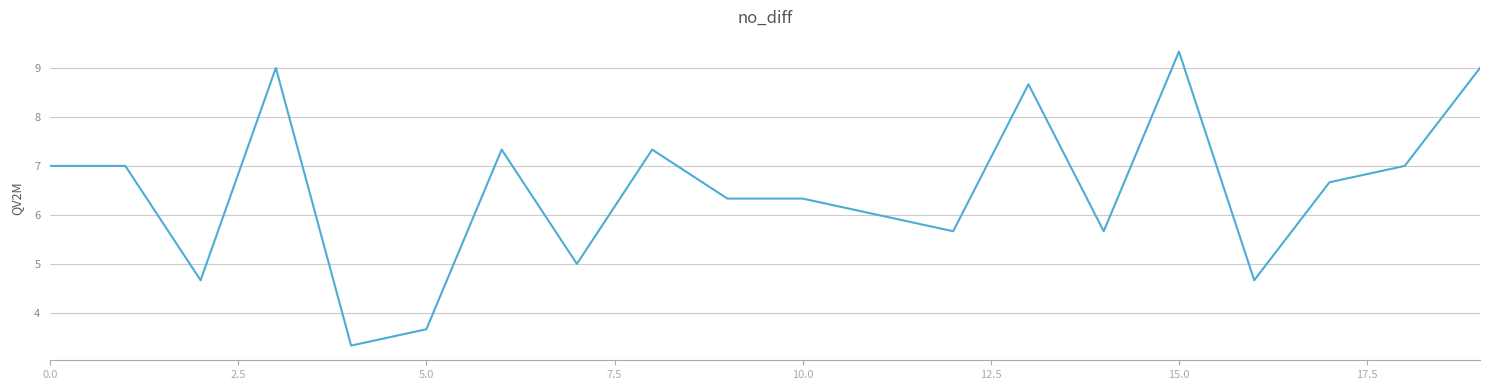

What is the difference between the maximum and minimum values?

6.0